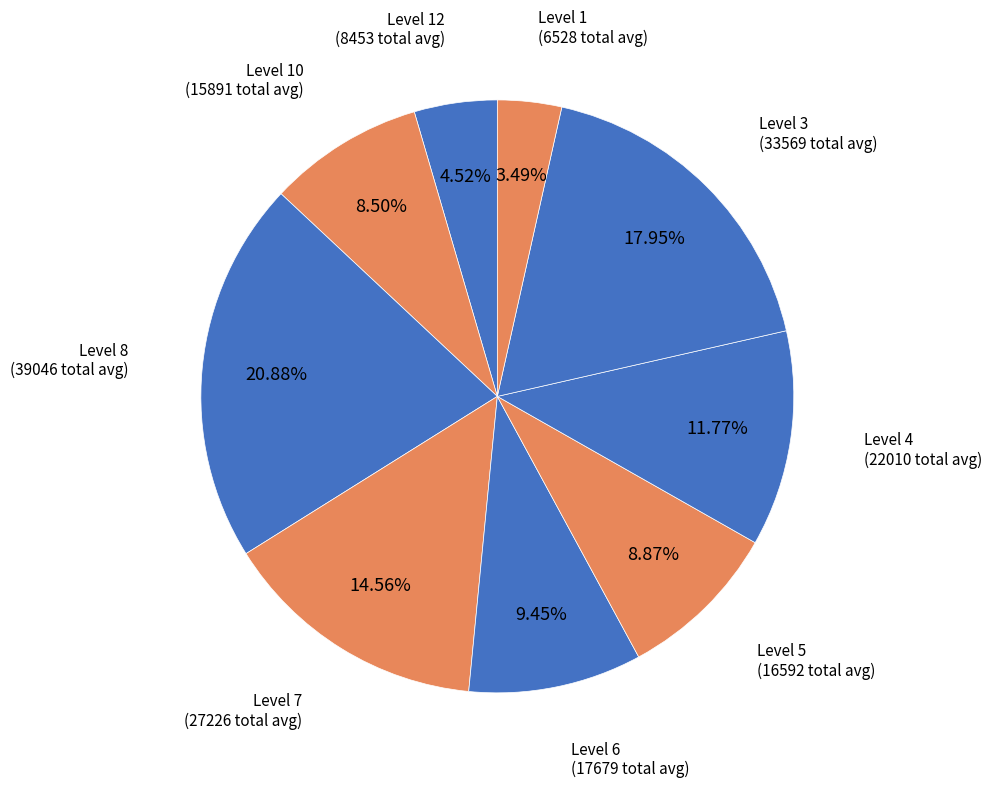

Combined, do Level 8 and Level 10 account for over 50%?

No